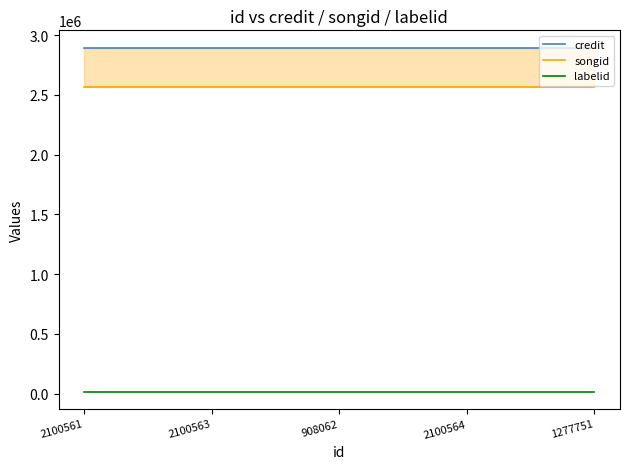

True or false: songid and credit intersect in this chart.

False